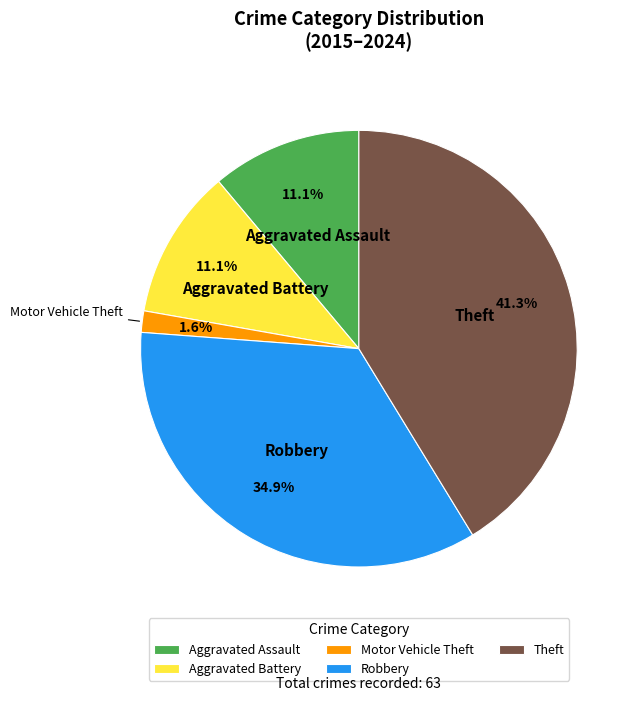

True or false: Robbery accounts for 47% of the total.

False